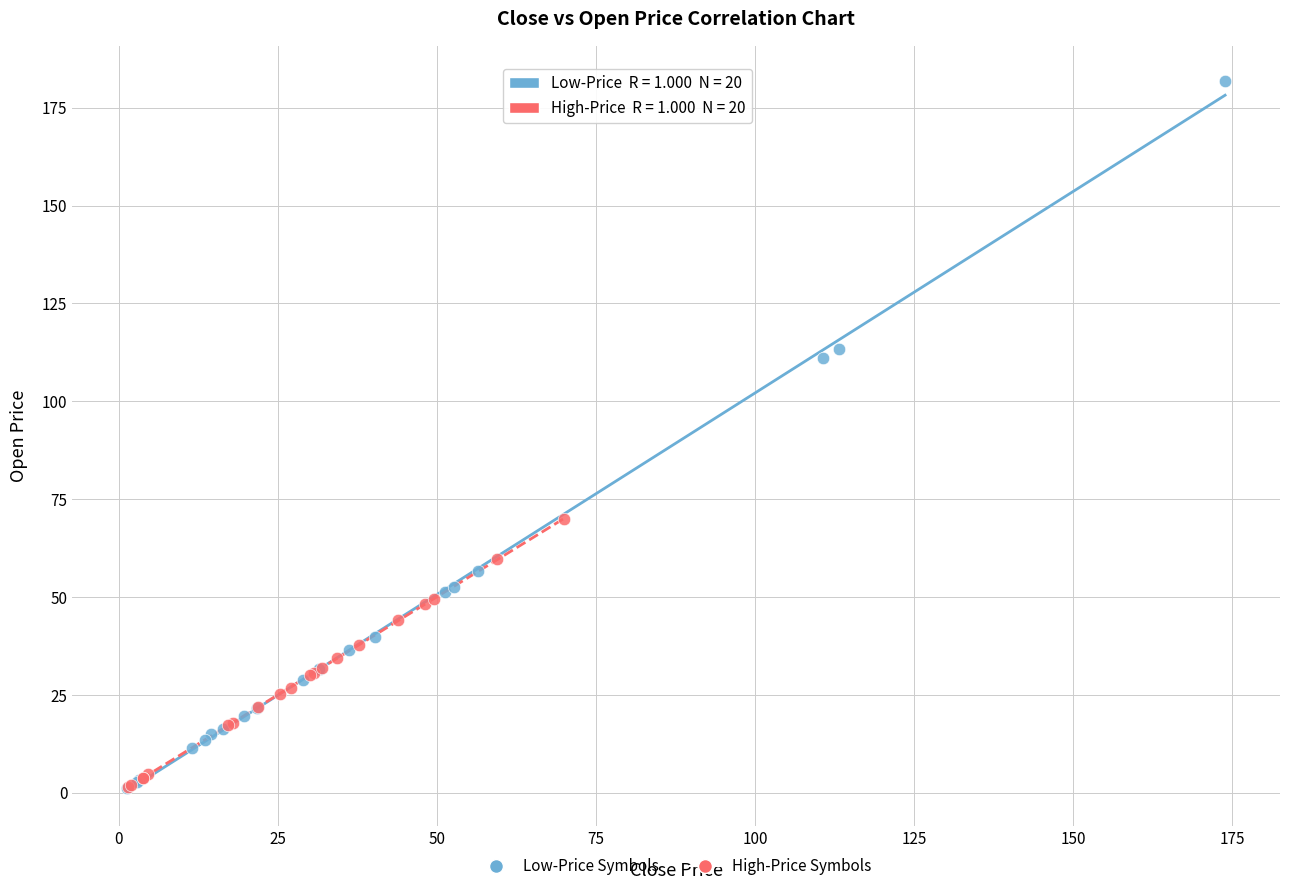

Which series contains the highest Y value?

Low-Price Symbols